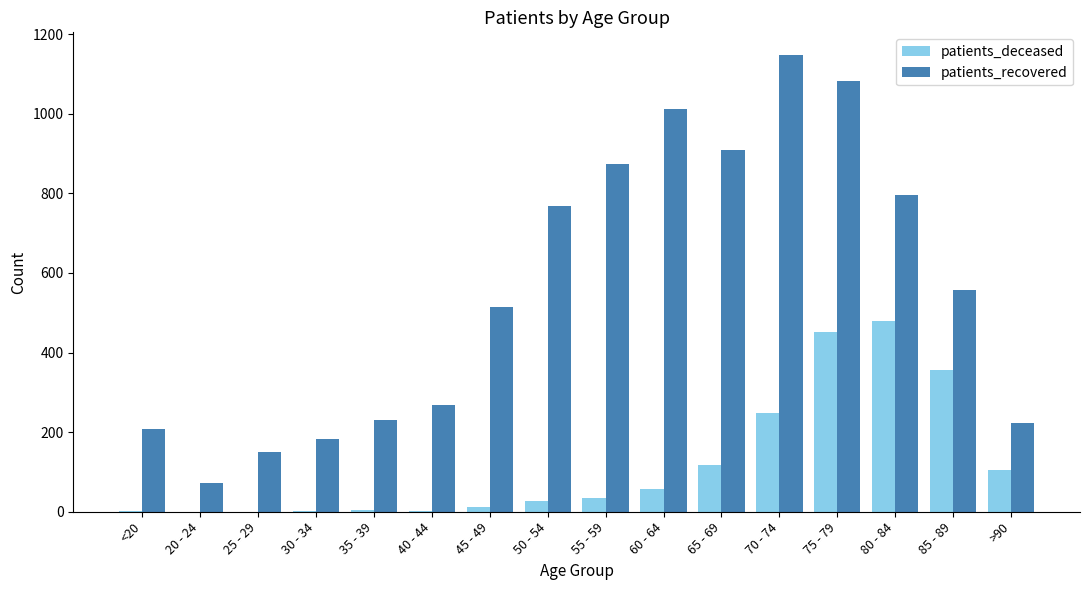

What is the sum of all patients_deceased values?

1902